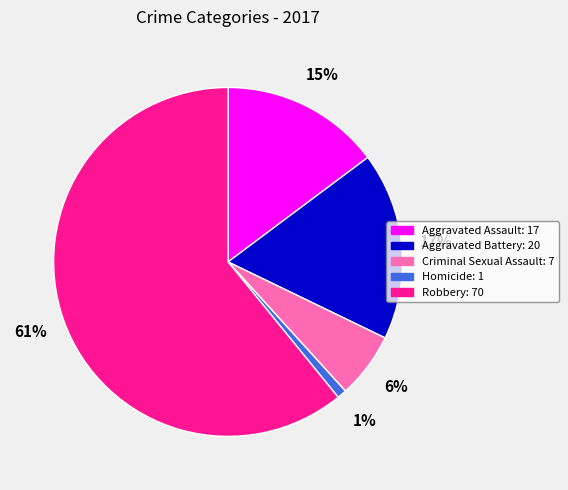

To the nearest percent, what is the combined percentage of Aggravated Battery and Homicide?

18%